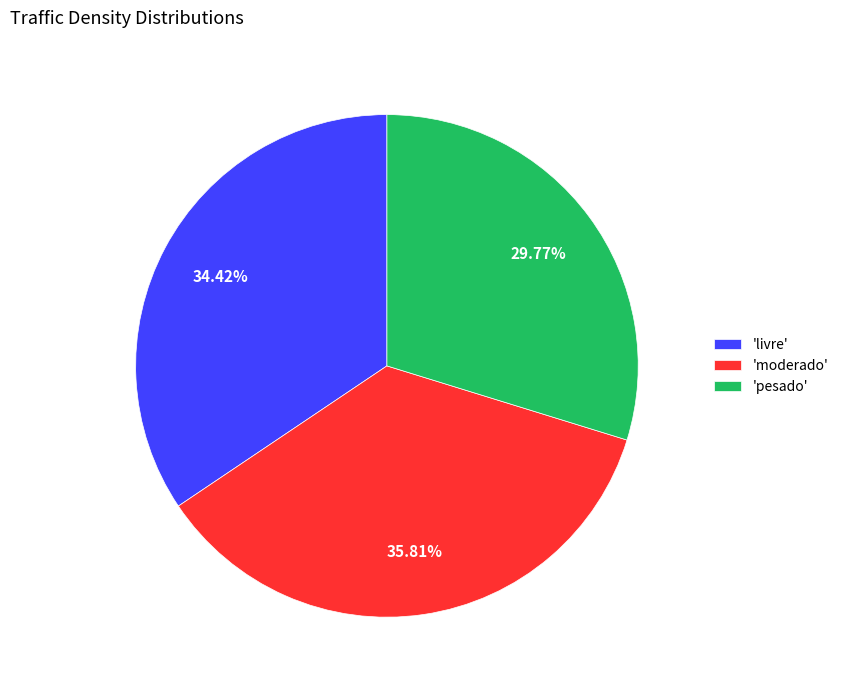

Does 'moderado' represent more than half of the total?

No